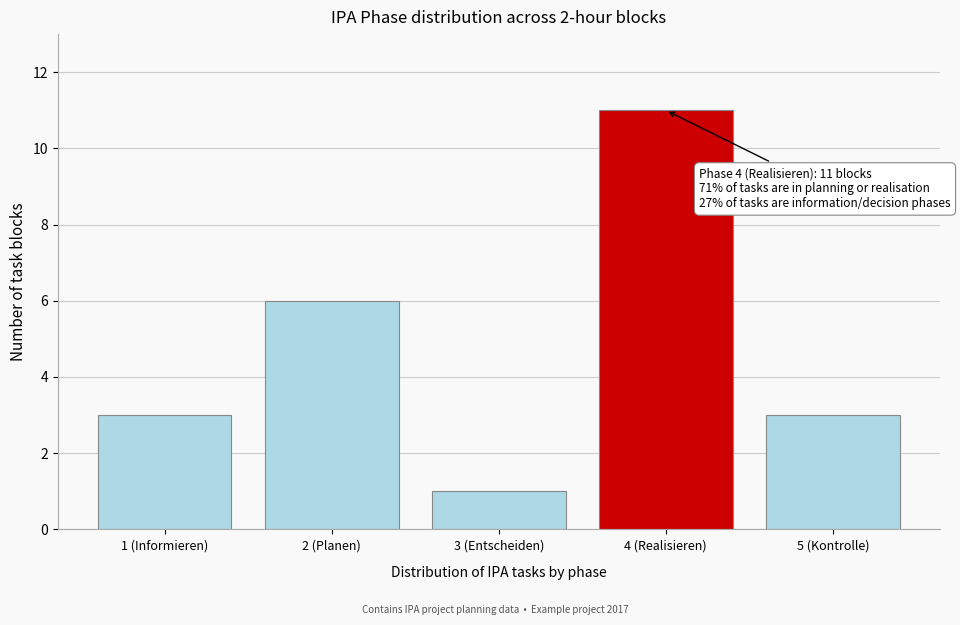

Reading left to right, what are all the values shown in this chart?

3	6	1	11	3